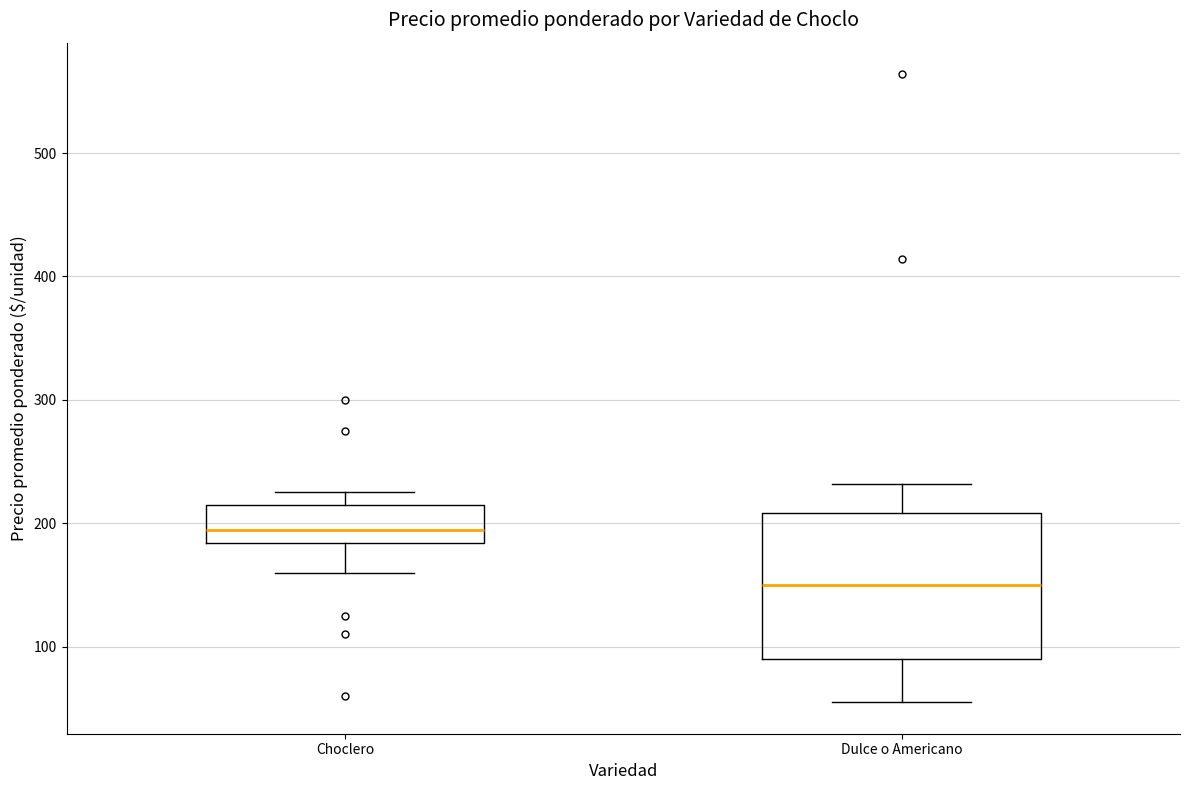

Reading left to right, read every box against the y-axis: the position of its median line, the range the box covers, and the ends of its whiskers. The values are not printed on the chart, so give them approximately, as read against the axis.

Choclero: median 200, box 180 to 220, whiskers 160 to 230
Dulce o Americano: median 150, box 90 to 210, whiskers 60 to 230